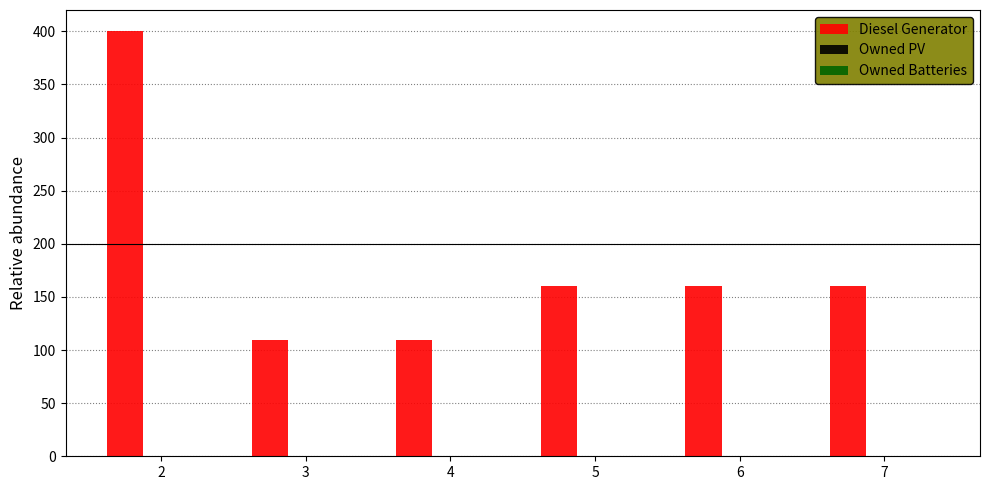

What is the change in value from 4 to 7?

+51